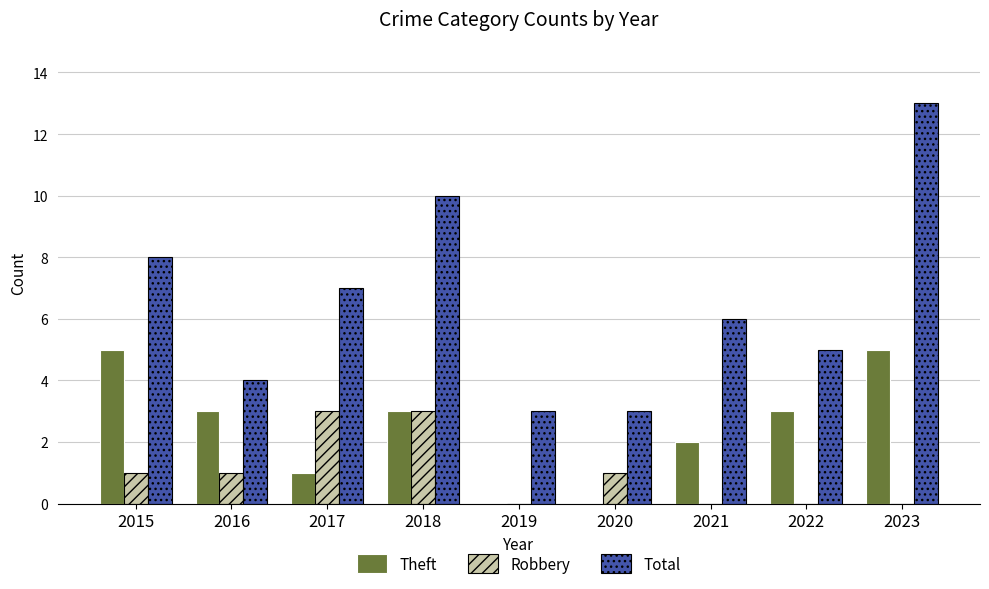

How many distinct data groups are displayed?

3